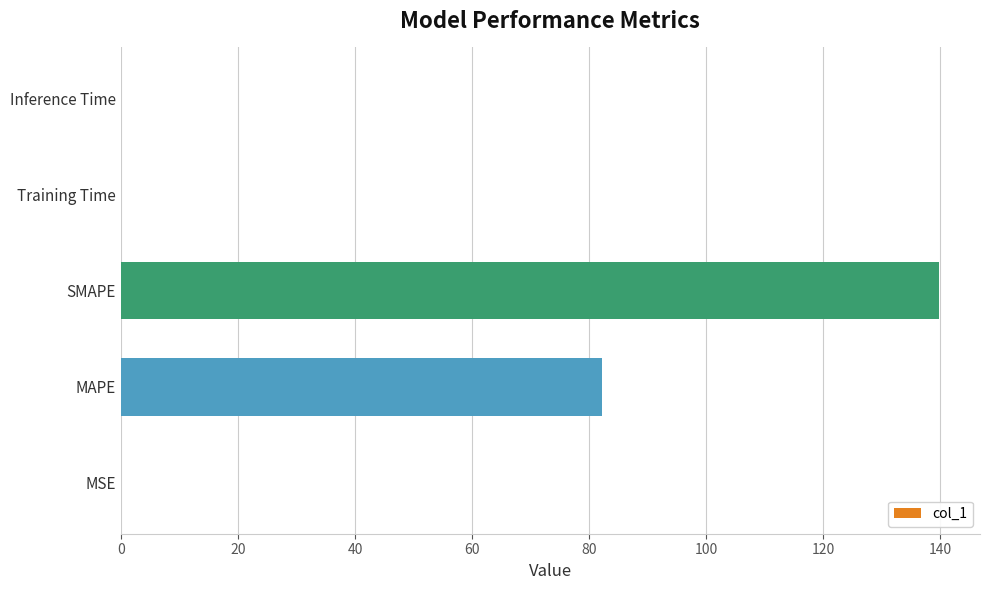

At which label is the value closest to 69?

MAPE